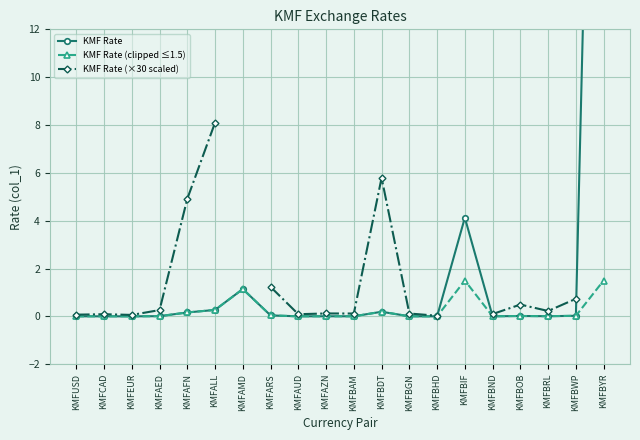

What is the label of the 20th point from the right?

KMFUSD